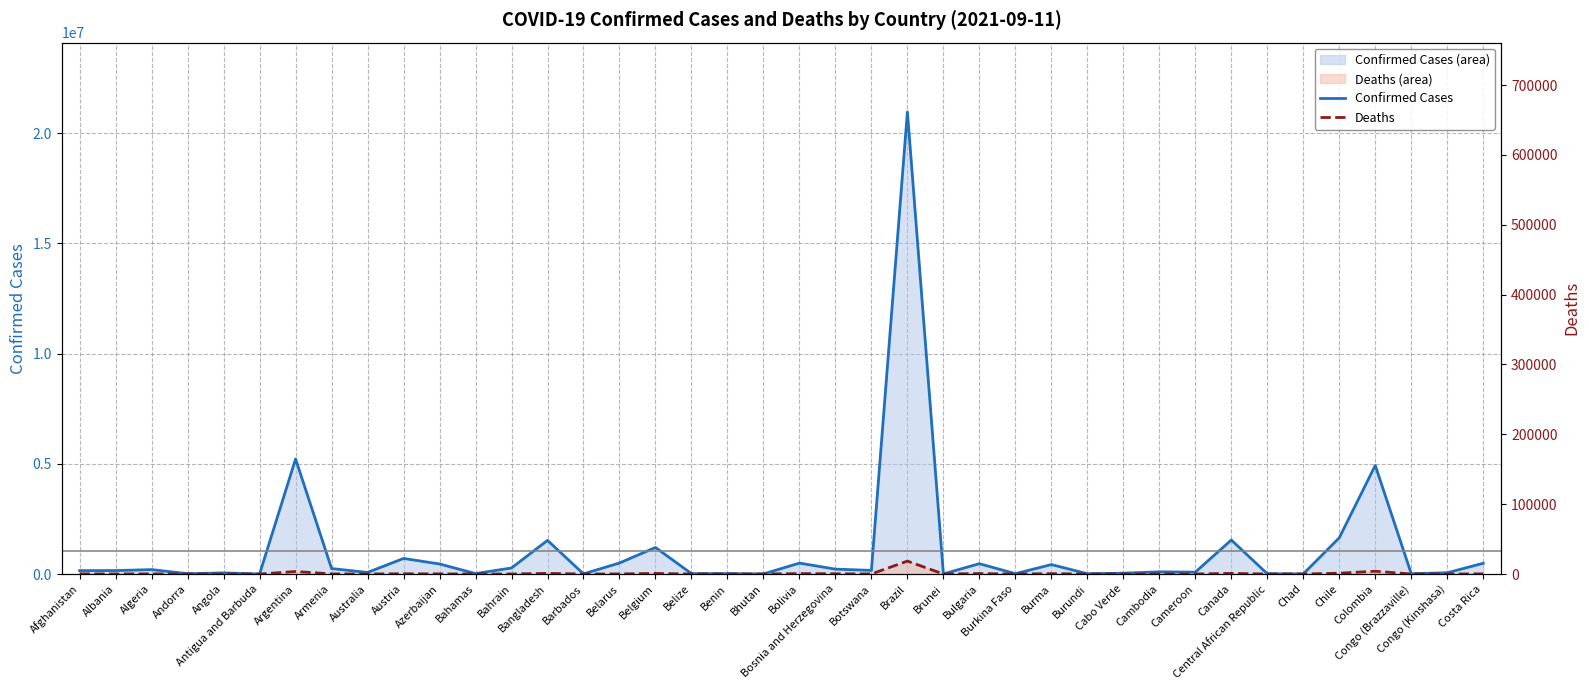

How many interior local valleys does the Deaths (right axis) series have?

14